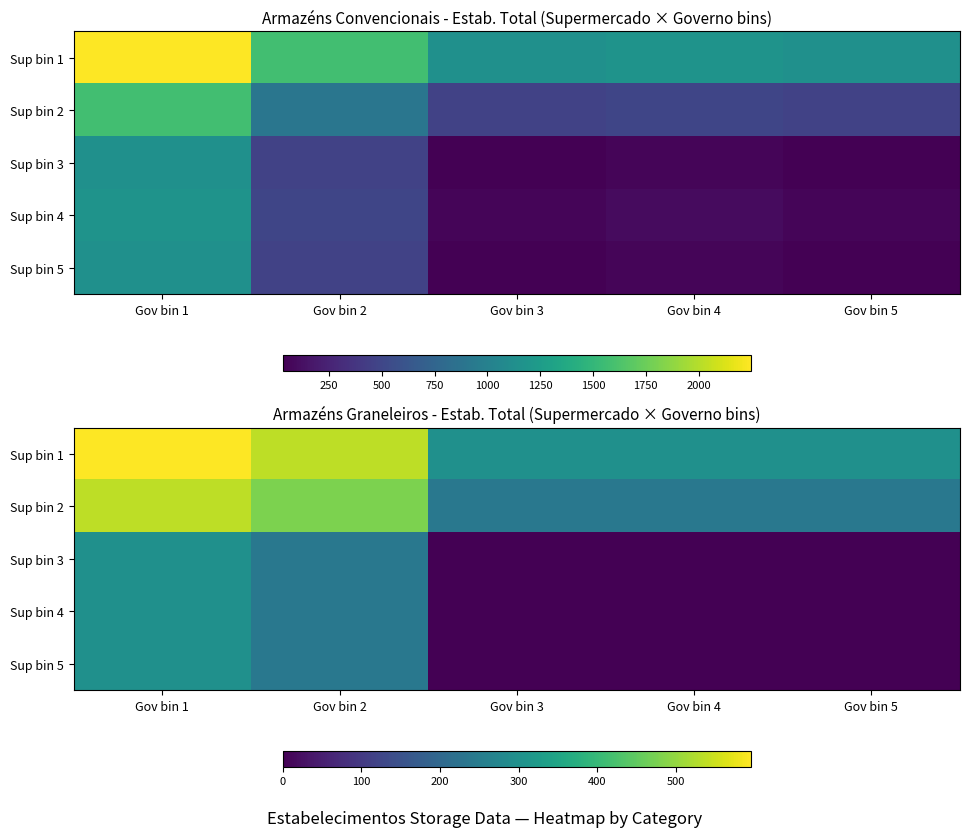

Count the number of data series in this chart.

5